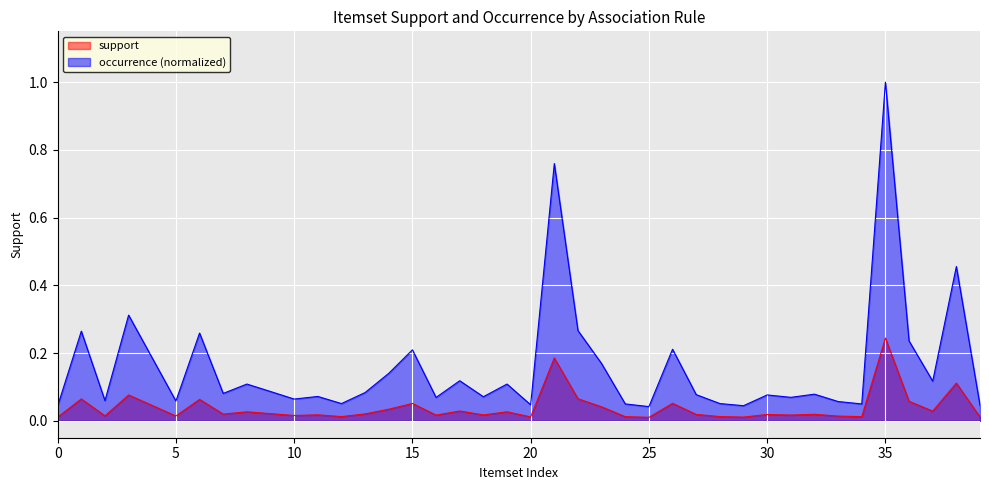

In support, how many points are lower than both neighbors (excluding endpoints)?

13